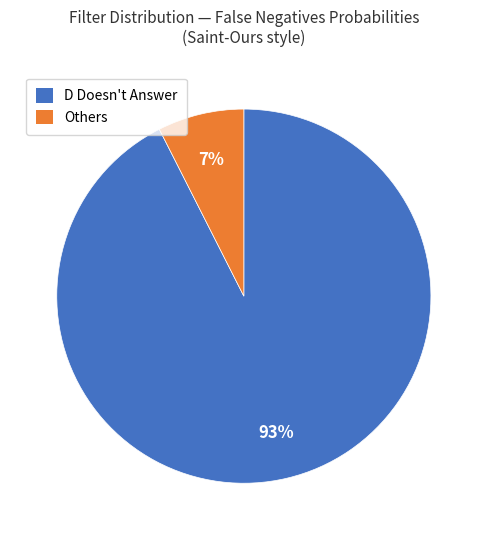

To the nearest percent, what is the average slice percentage?

50%